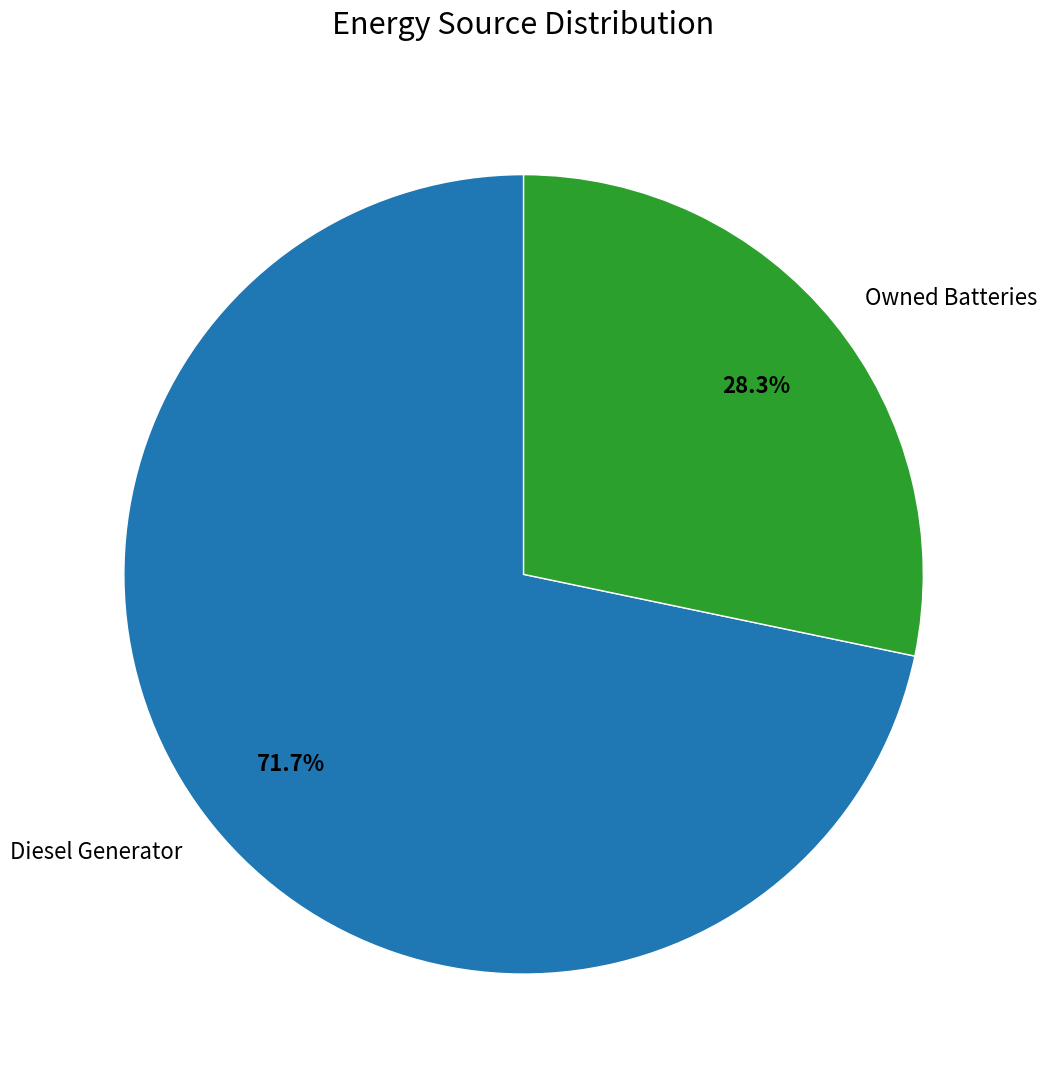

Is Owned Batteries the majority of the pie?

No